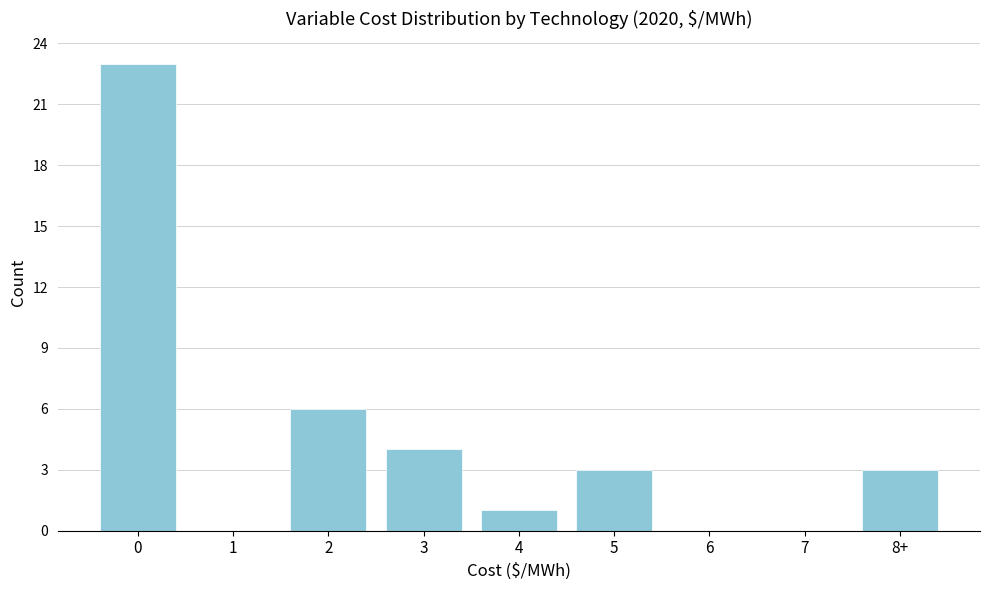

Reading left to right, transcribe all the data shown in this chart.

0=23	1=0	2=6	3=4	4=1	5=3	6=0	7=0	8+=3